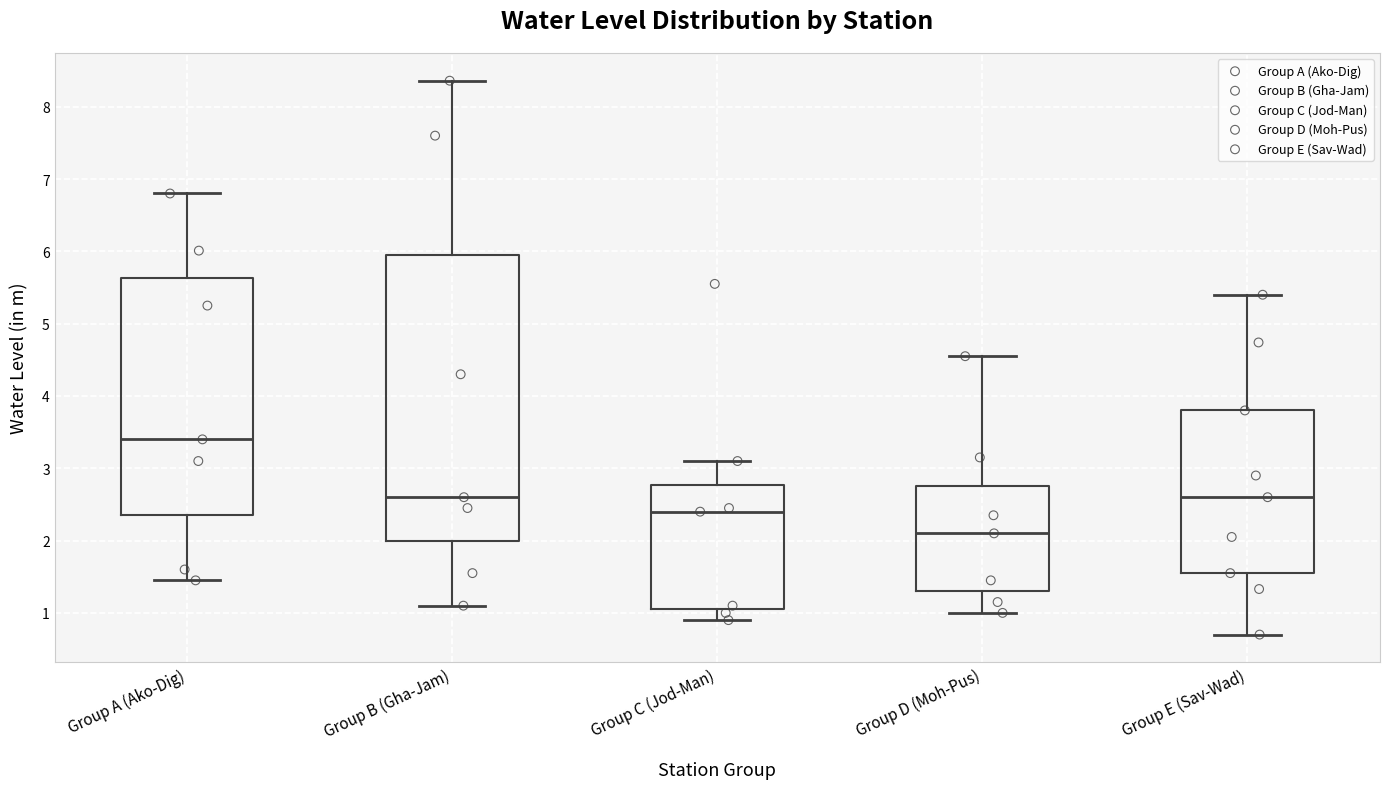

Reading left to right, transcribe this box plot: for each box, give where its median line is, the range the box spans, and where its two whiskers end, as read against the y-axis. The values are not printed on the chart, so give them approximately, as read against the axis.

Group A (Ako-Dig): median 3.4, box 2.4 to 5.6, whiskers 1.5 to 6.8
Group B (Gha-Jam): median 2.6, box 2.0 to 6.0, whiskers 1.1 to 8.4
Group C (Jod-Man): median 2.4, box 1.1 to 2.8, whiskers 0.9 to 3.1
Group D (Moh-Pus): median 2.1, box 1.3 to 2.8, whiskers 1.0 to 4.6
Group E (Sav-Wad): median 2.6, box 1.6 to 3.8, whiskers 0.7 to 5.4